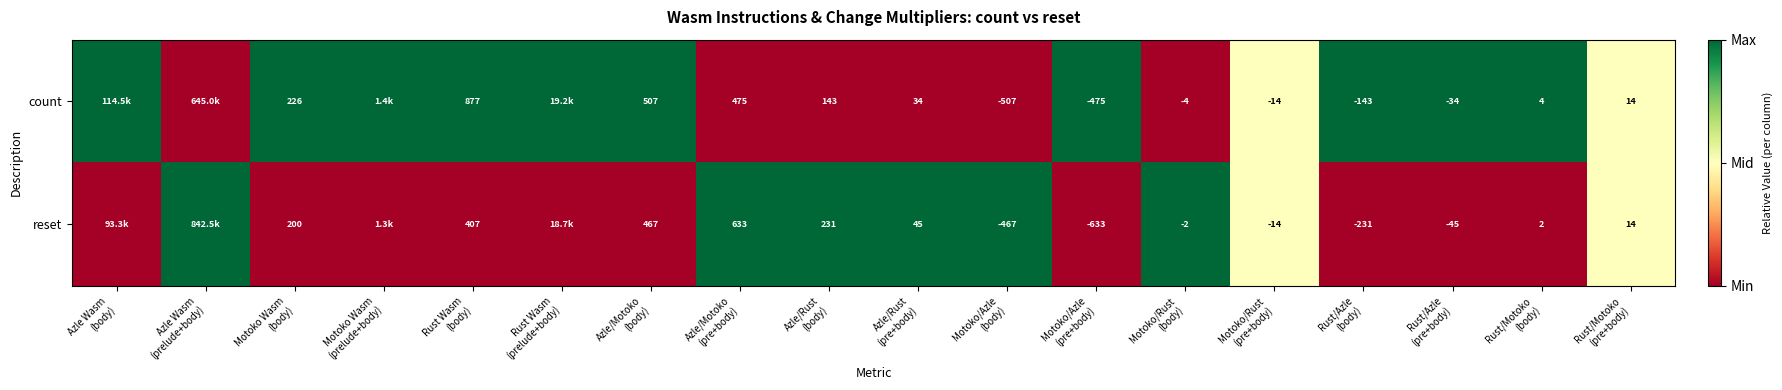

Count the number of categories in the chart.

18